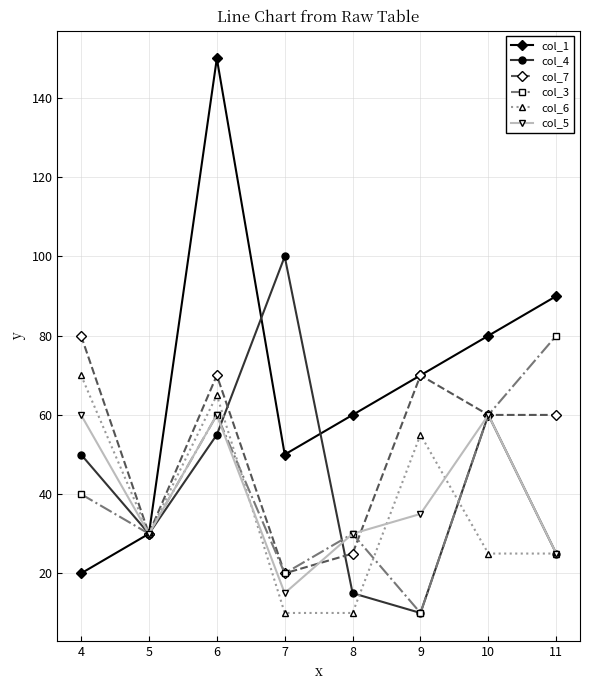

Reading right to left, transcribe all the data shown in this chart.

col_1: 11=90	10=80	9=70	8=60	7=50	6=150	5=30	4=20
col_4: 11=25	10=60	9=10	8=15	7=100	6=55	5=30	4=50
col_7: 11=60	10=60	9=70	8=25	7=20	6=70	5=30	4=80
col_3: 11=80	10=60	9=10	8=30	7=20	6=60	5=30	4=40
col_6: 11=25	10=25	9=55	8=10	7=10	6=65	5=30	4=70
col_5: 11=25	10=60	9=35	8=30	7=15	6=60	5=30	4=60